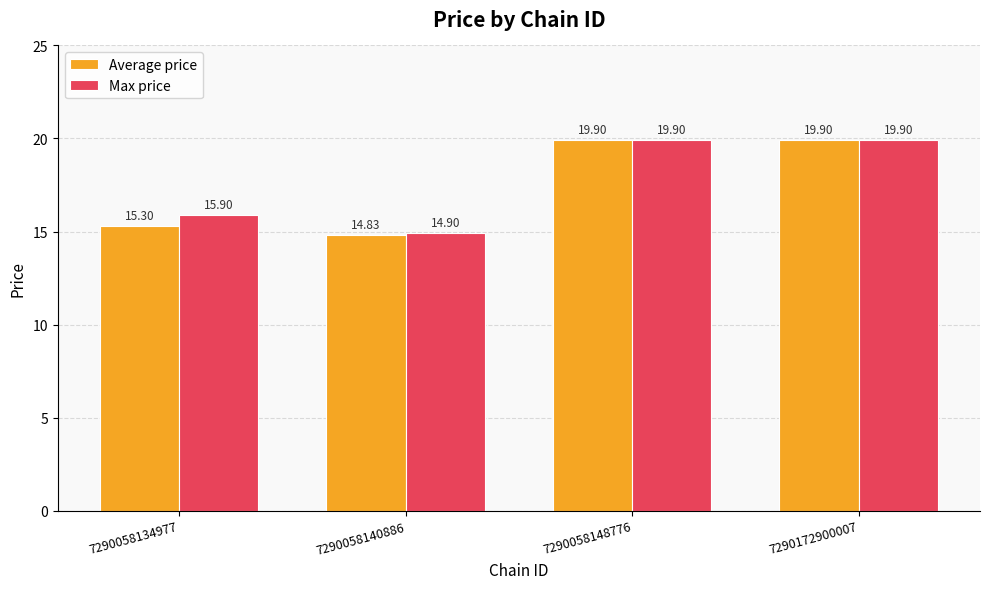

Which series has the widest spread of values?

Average price